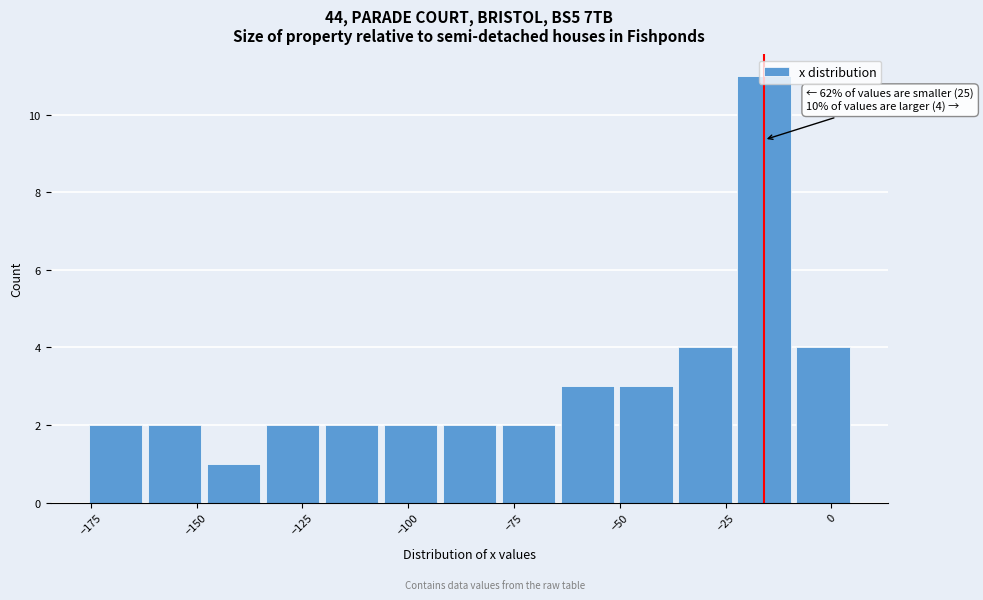

Read against the x-axis, roughly where is the centre of the tallest bar?

-15